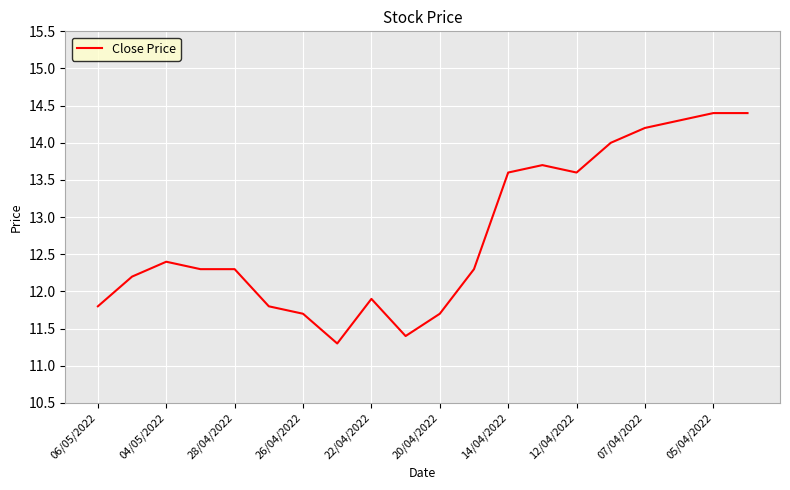

How many lines are shown in the chart?

1